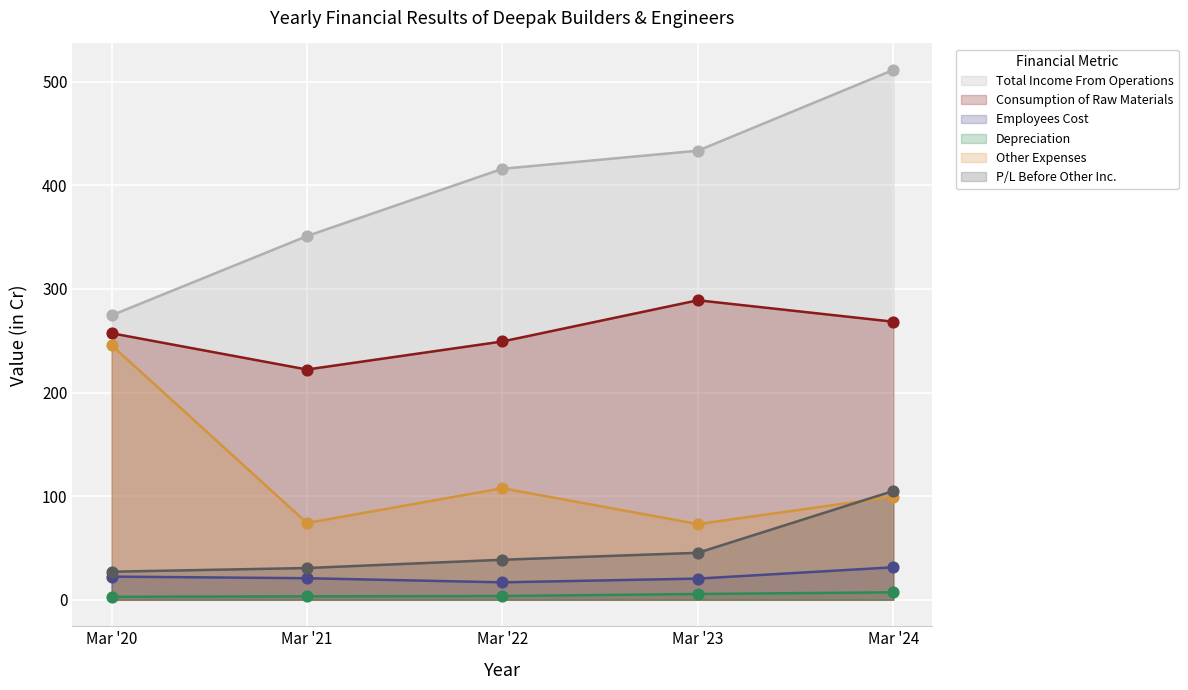

Is the value of Consumption of Raw Materials at Mar '23 greater than the value of Other Expenses at Mar '21?

Yes